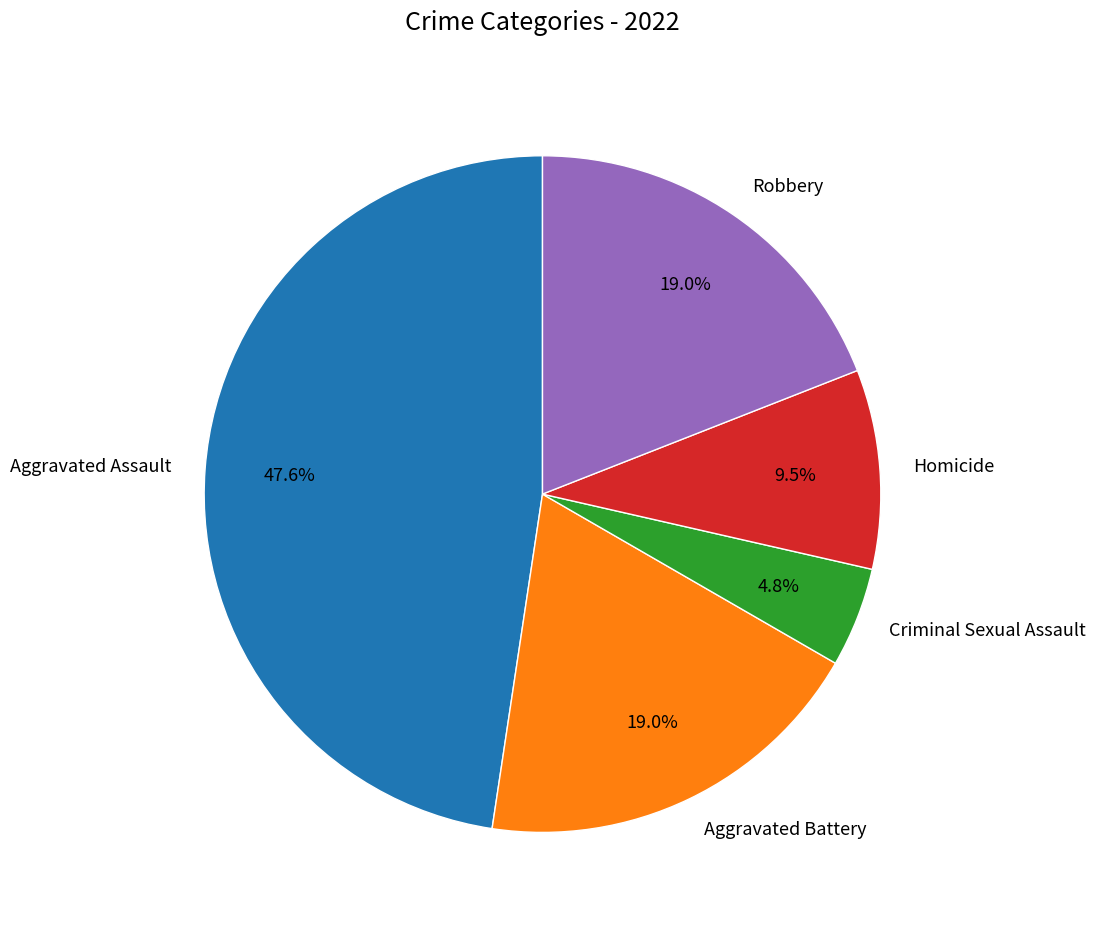

What is the largest slice in the pie chart?

Aggravated Assault